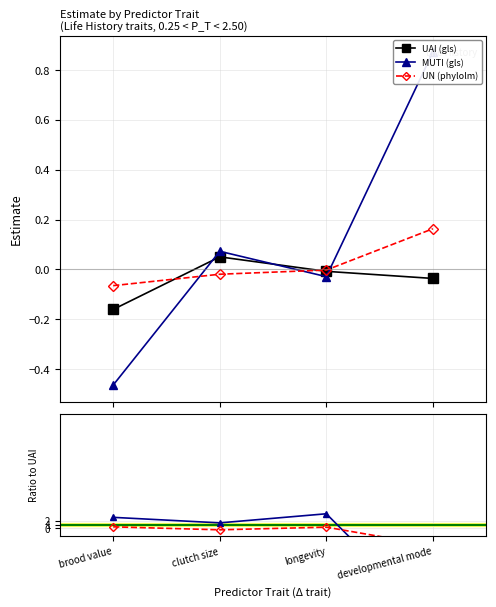

Is this an area chart (filled region under the line)?

No